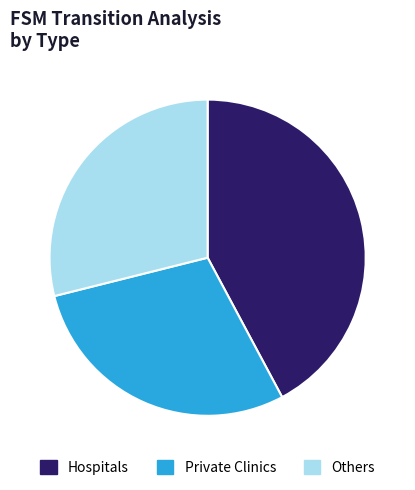

Which category has the biggest portion of the pie?

Hospitals